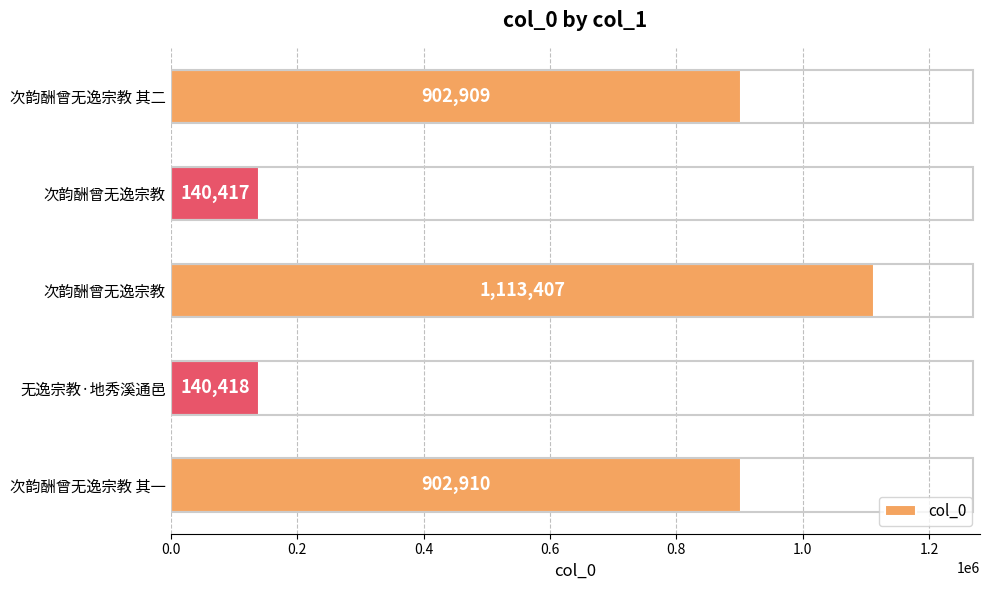

What is the average value?

640012